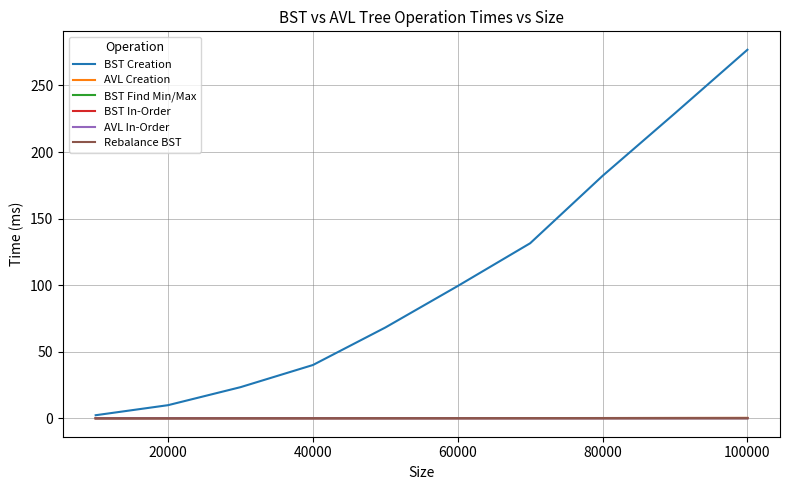

How many lines are shown in the chart?

6